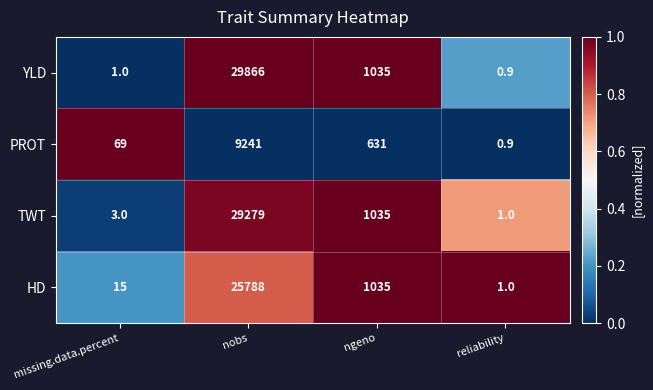

Which series has the largest range (max minus min)?

YLD